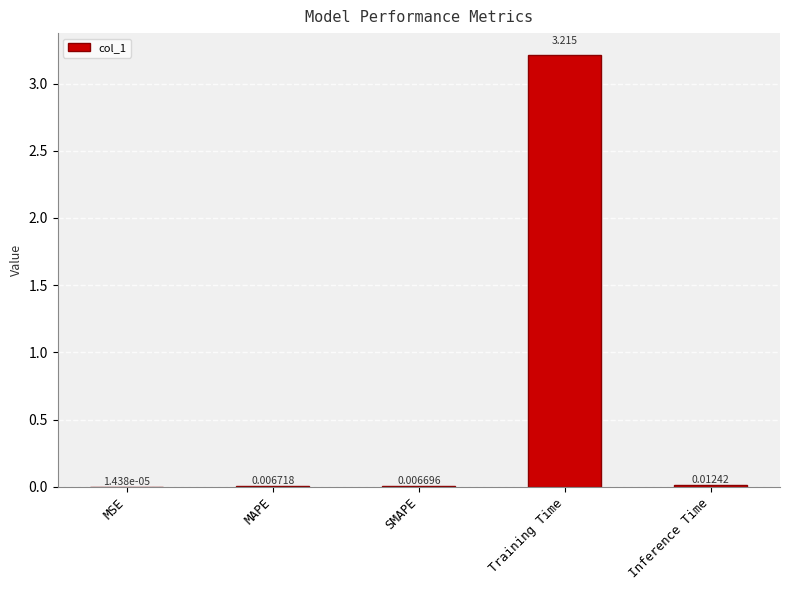

At which category does the chart reach its peak across all series?

Training Time